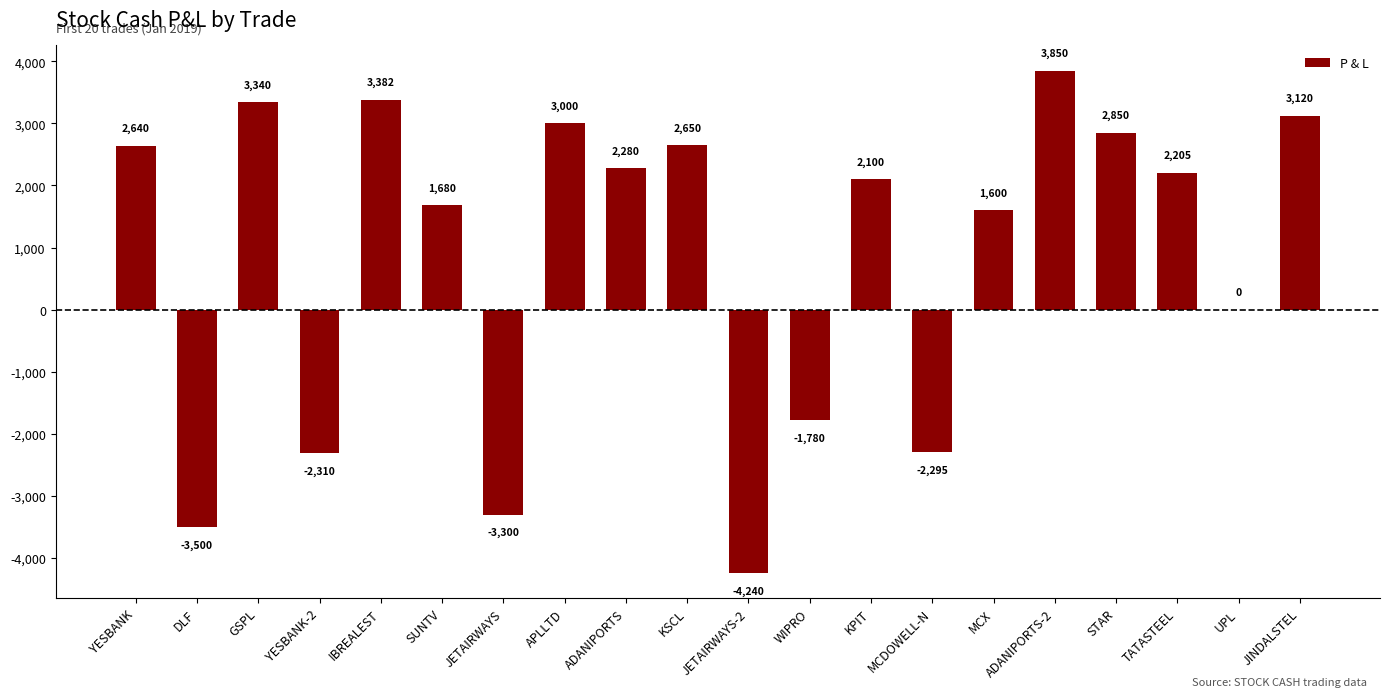

Reading left to right, extract all data points from this chart.

YESBANK=2640	DLF=-3500	GSPL=3340	YESBANK-2=-2310	IBREALEST=3382	SUNTV=1680	JETAIRWAYS=-3300	APLLTD=3000	ADANIPORTS=2280	KSCL=2650	JETAIRWAYS-2=-4240	WIPRO=-1780	KPIT=2100	MCDOWELL-N=-2295	MCX=1600	ADANIPORTS-2=3850	STAR=2850	TATASTEEL=2205	UPL=0	JINDALSTEL=3120